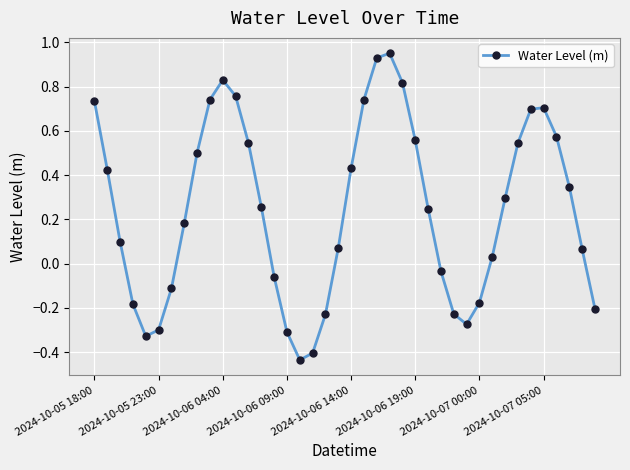

How many values are below 0?

14